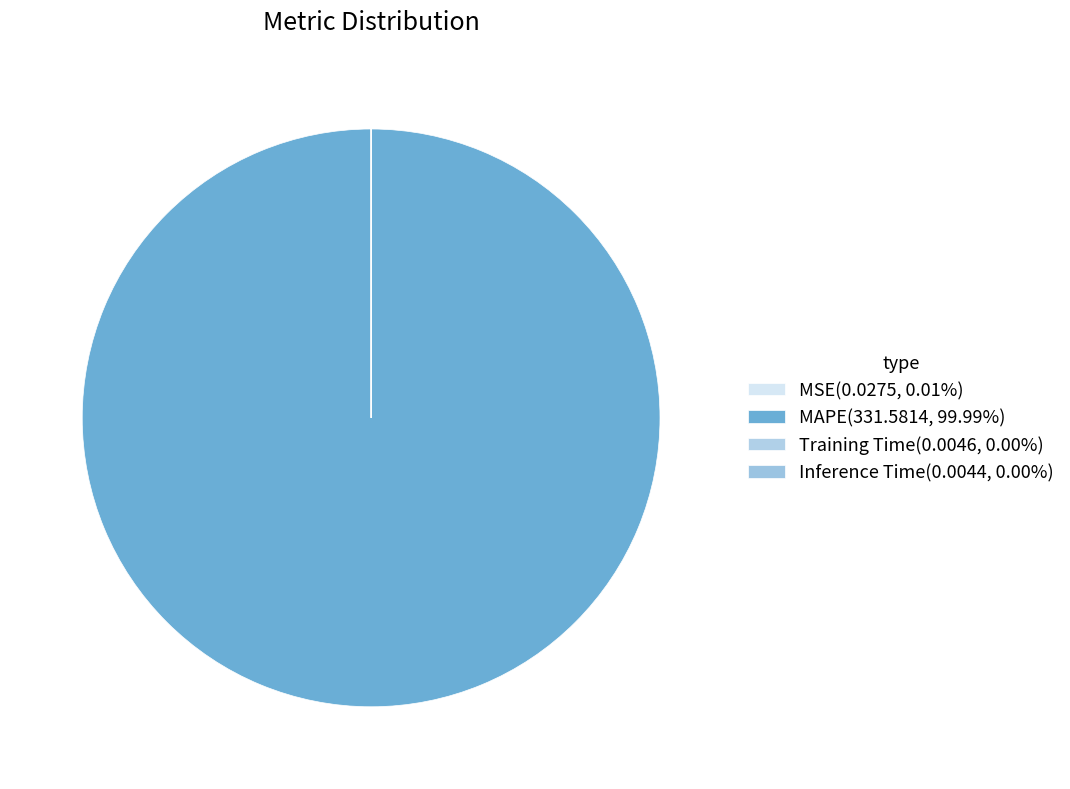

What is the largest slice in the pie chart?

MAPE